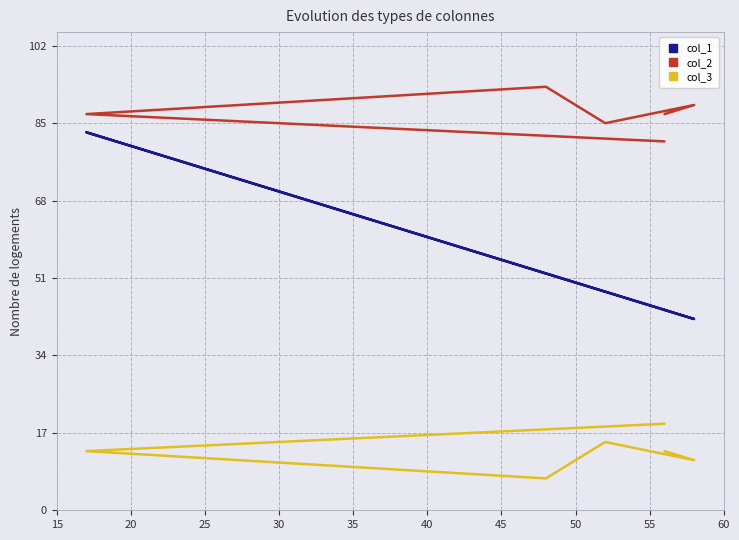

True or false: col_3 has a value of 15 at 25.

True